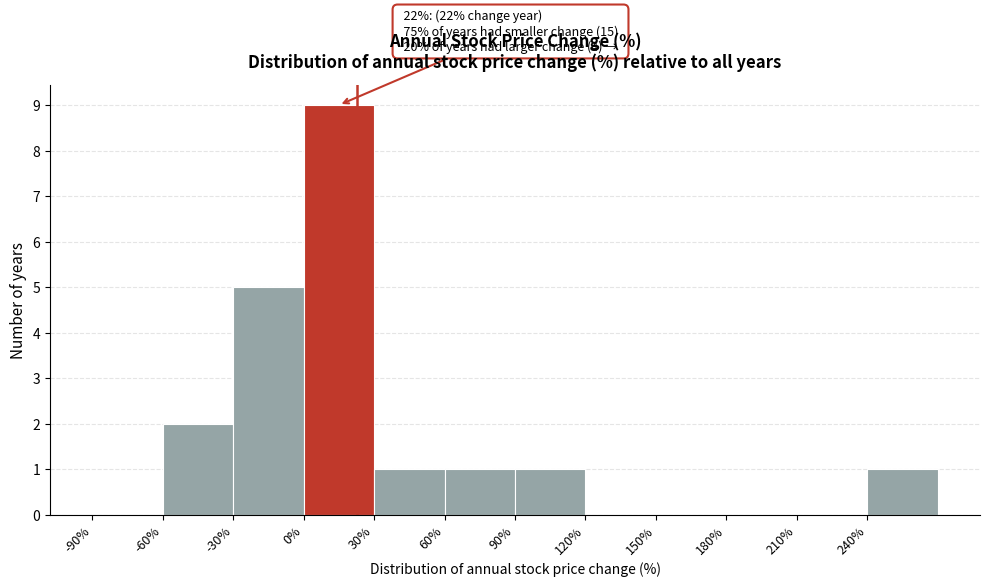

Which range on the x-axis has the tallest bar?

0 to 30